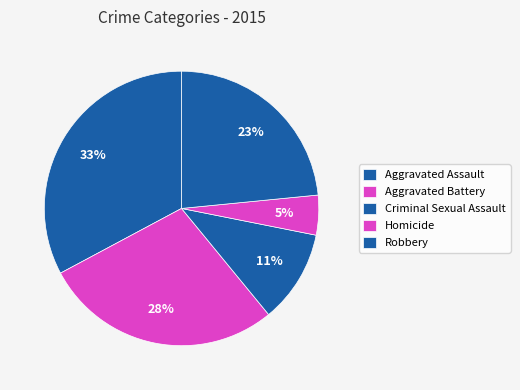

How many segments does this pie chart have?

5